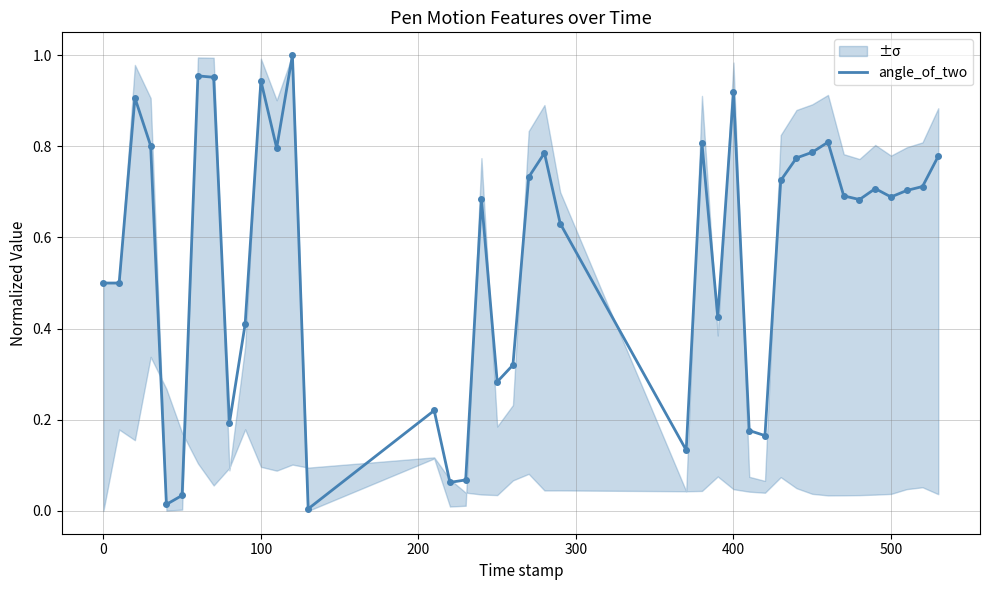

The value at 400 is 1.5. True or false?

False